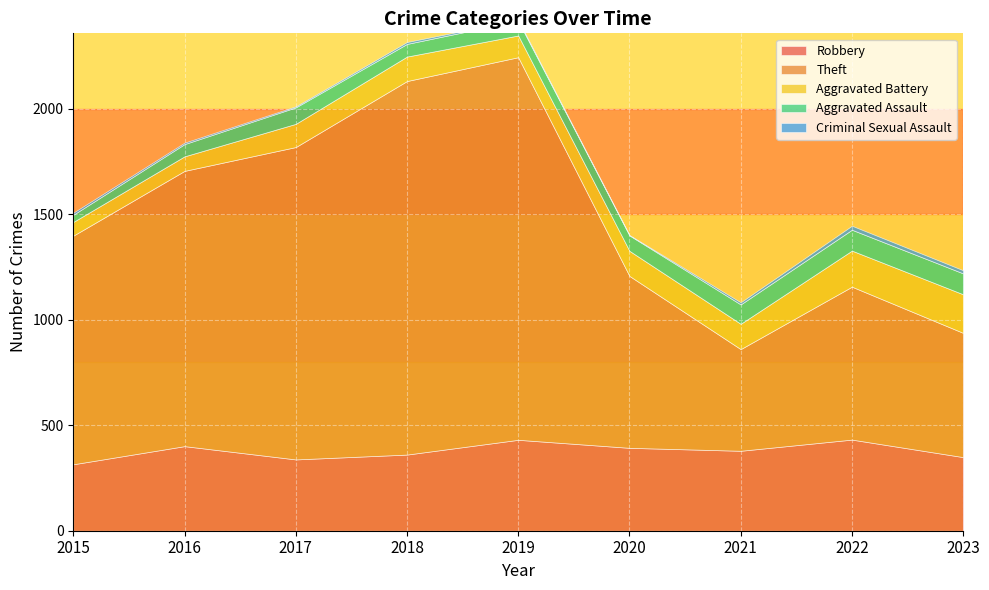

List the labels in order of Theft value, smallest first.

2021, 2023, 2022, 2020, 2015, 2016, 2017, 2018, 2019